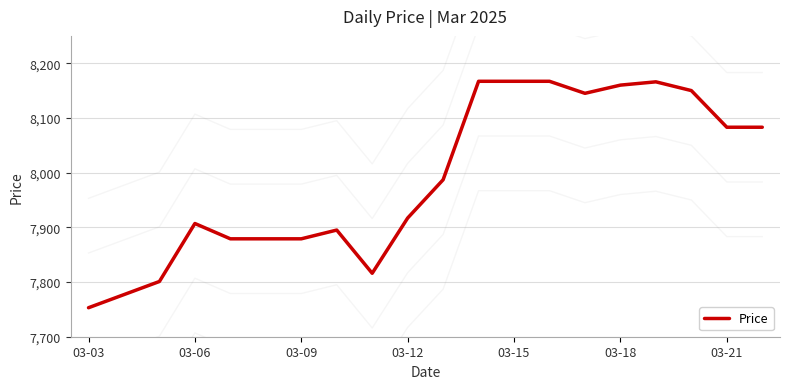

The Price series shows 8167 at 03-15. True or false?

True